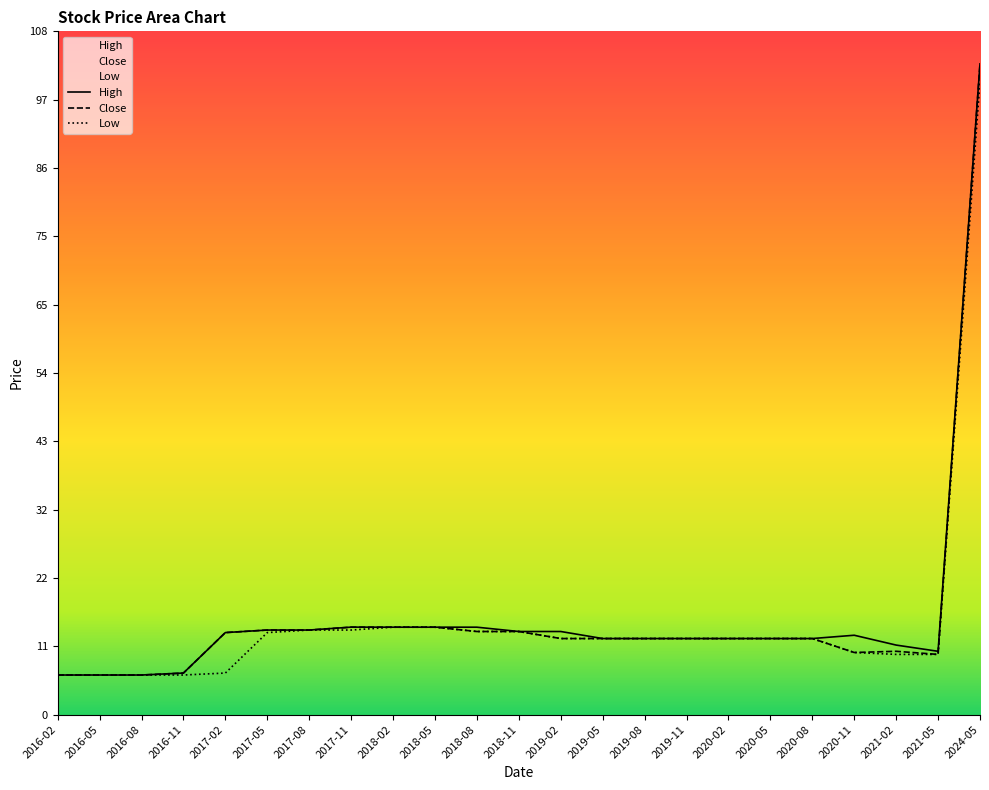

True or false: Close has more than 0 points higher than both neighbors.

True